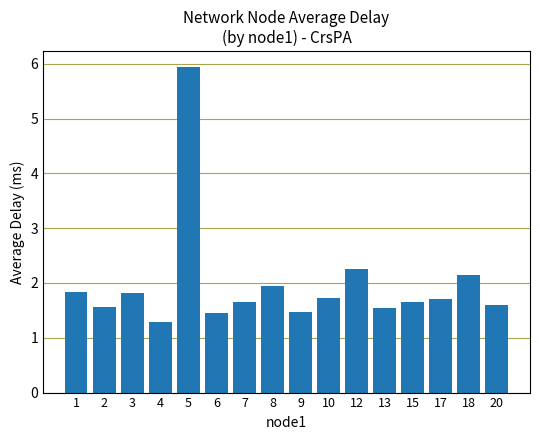

How many categories are shown in the chart?

16